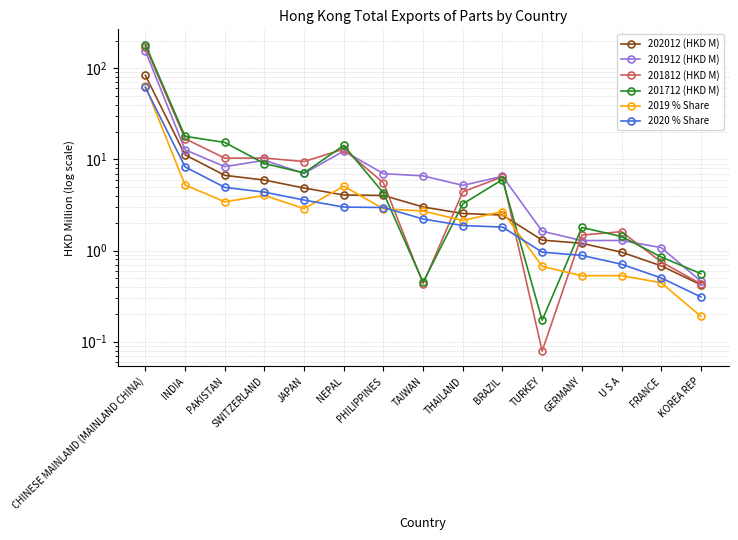

What is the difference between the second highest and minimum values in the 202012 (HKD M) series?

10.8